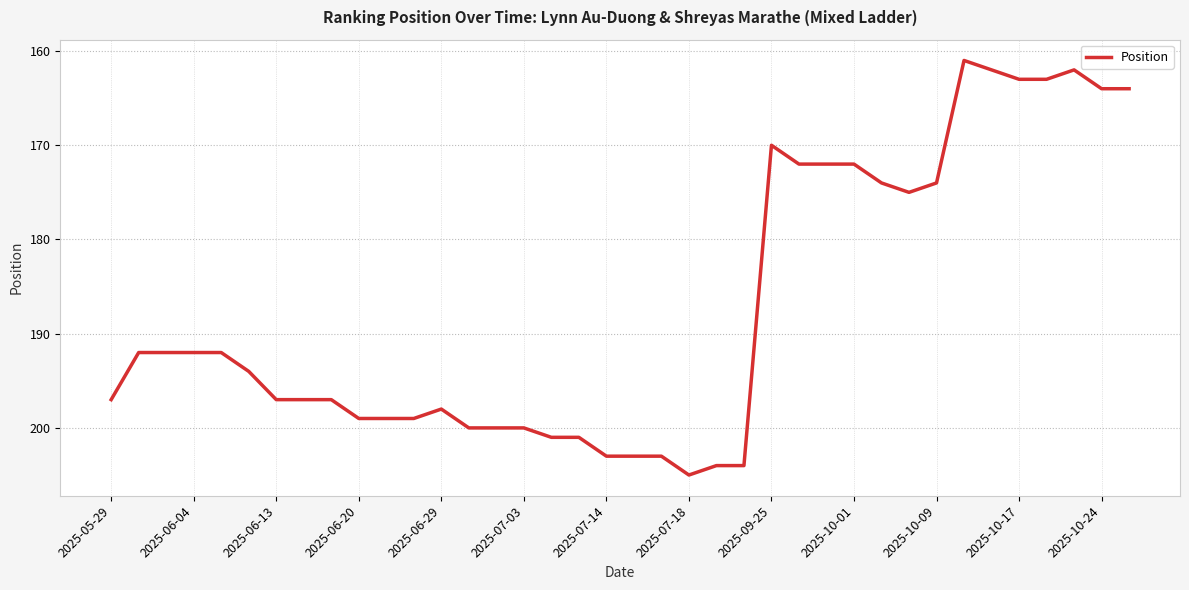

What is the smallest value displayed?

161